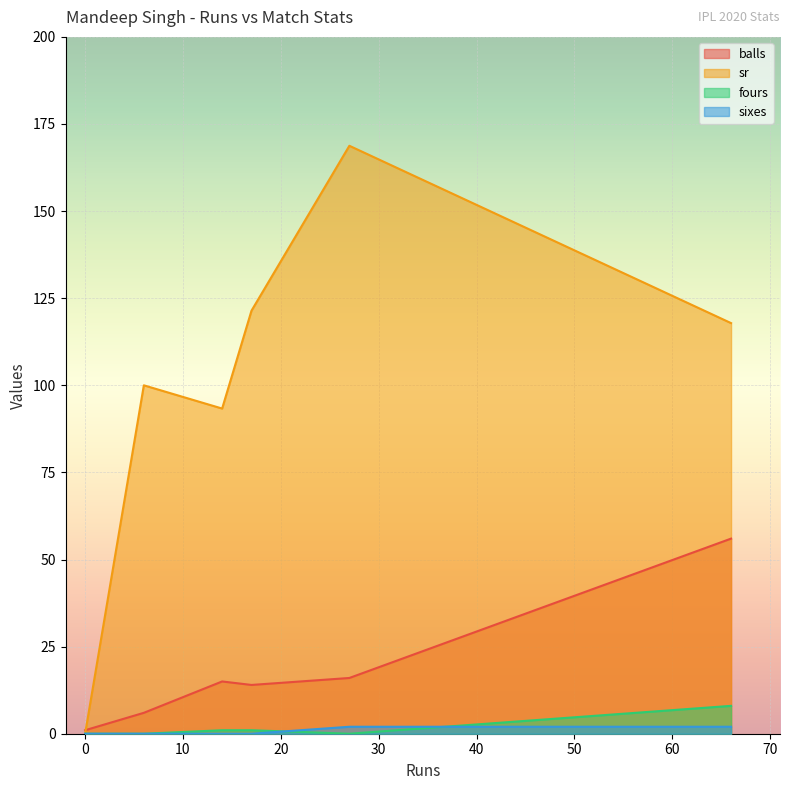

The value of fours at 14 is 0.3. True or false?

False